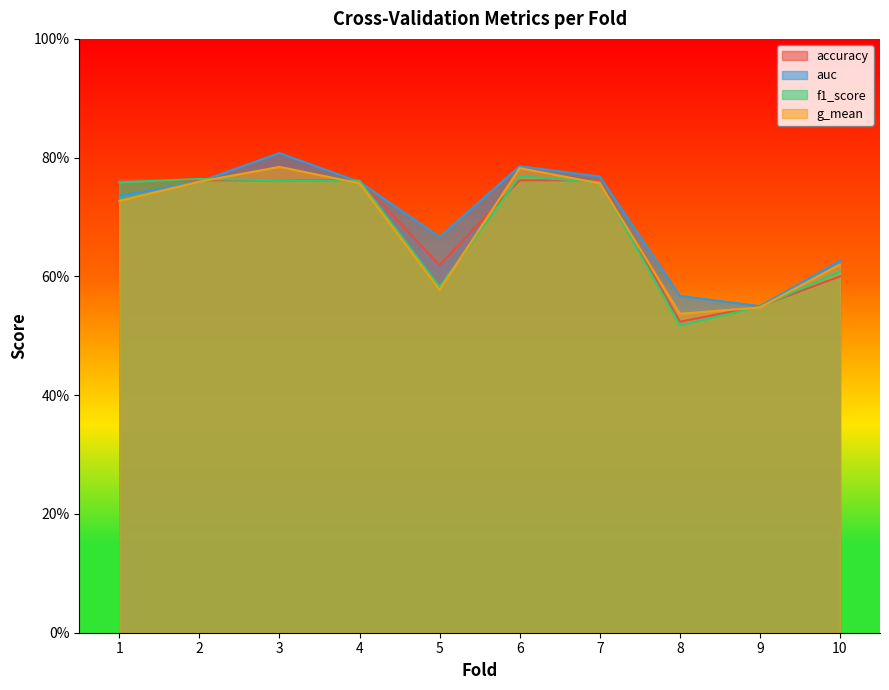

What is the value of the auc point at the 6th from the left?

0.8